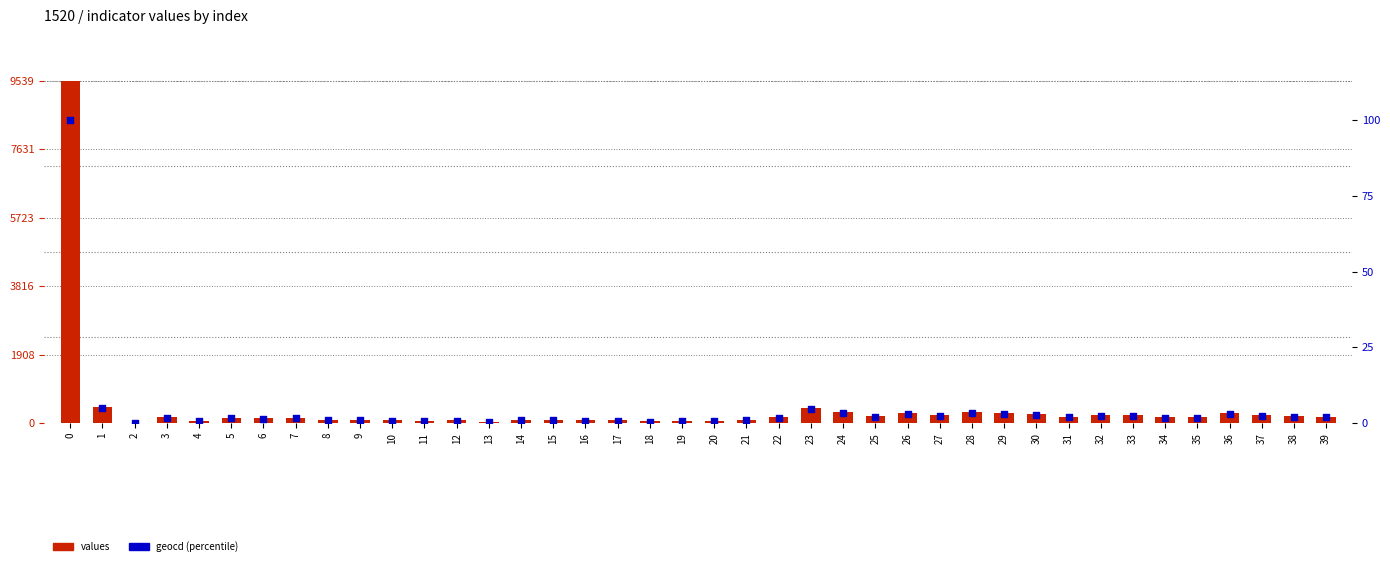

What is the total value across all series at 7?

145.5